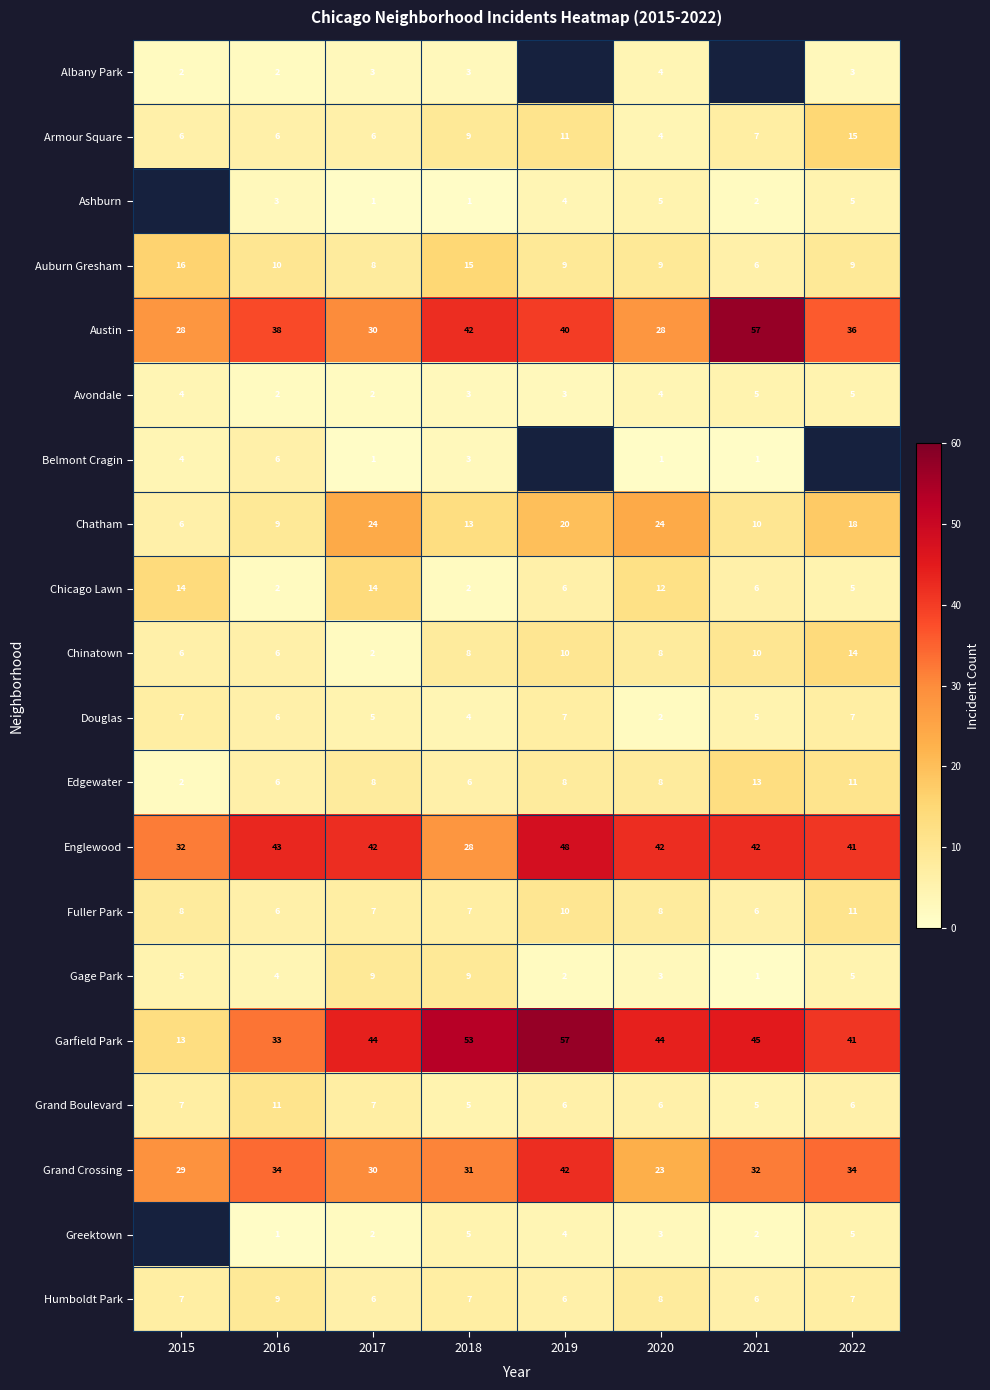

How many series are shown in this chart?

20